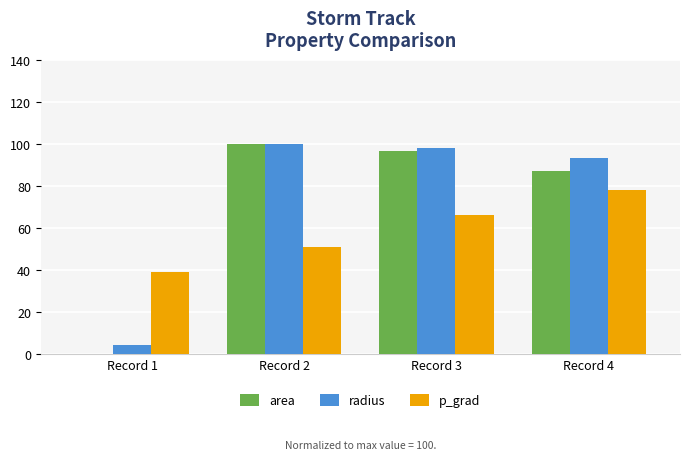

What is the highest value of the radius series?

100.0